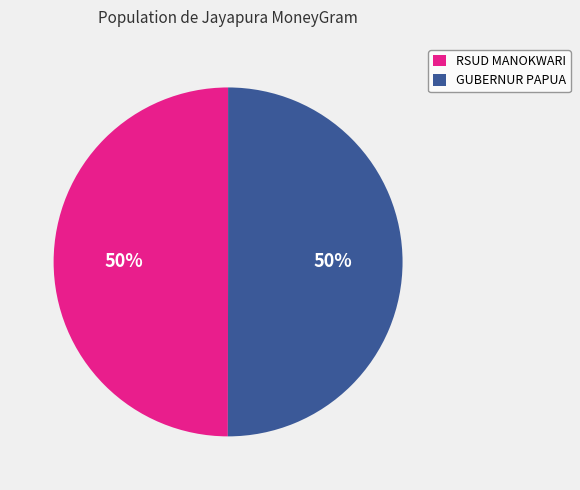

To the nearest percent, what percentage of the pie is RSUD MANOKWARI?

50%